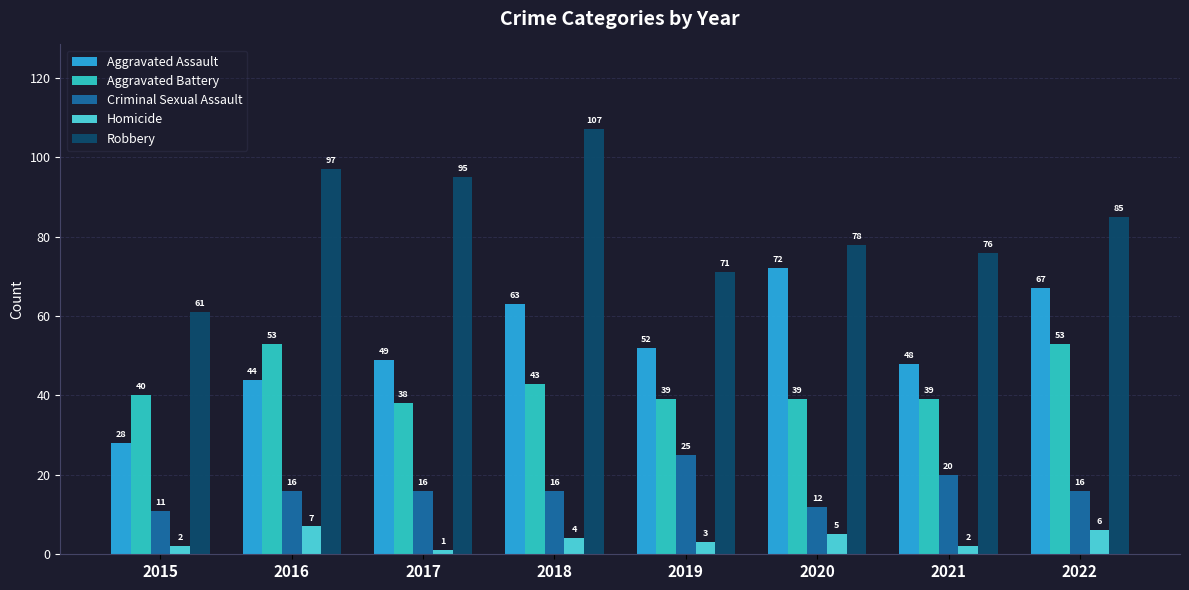

The Aggravated Battery series shows 69 at 2021. True or false?

False